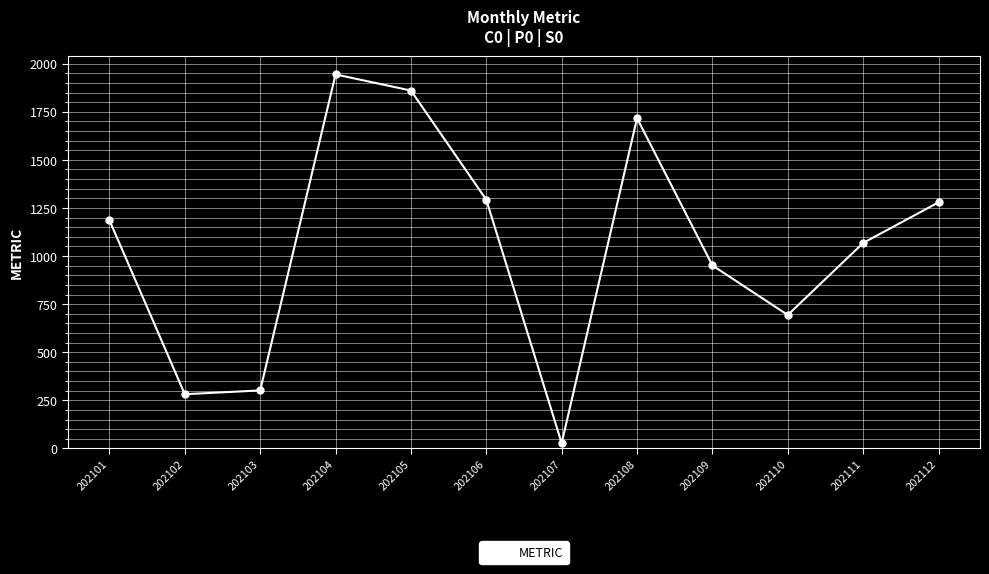

What is the value of the 1st point from the left?

1186.4